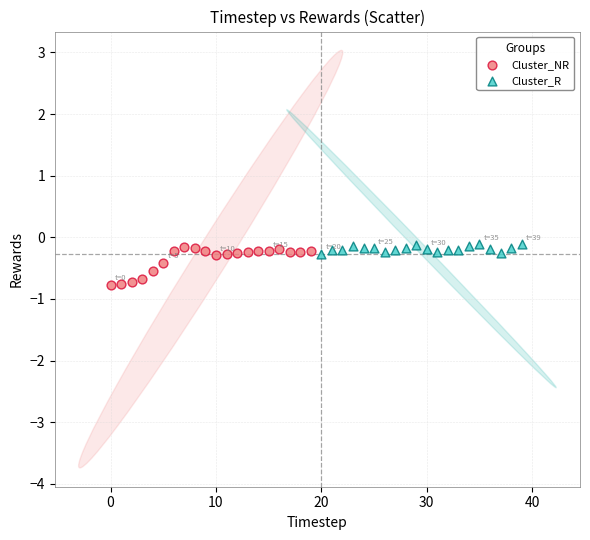

Which series has the largest Y range (max minus min)?

Cluster_NR